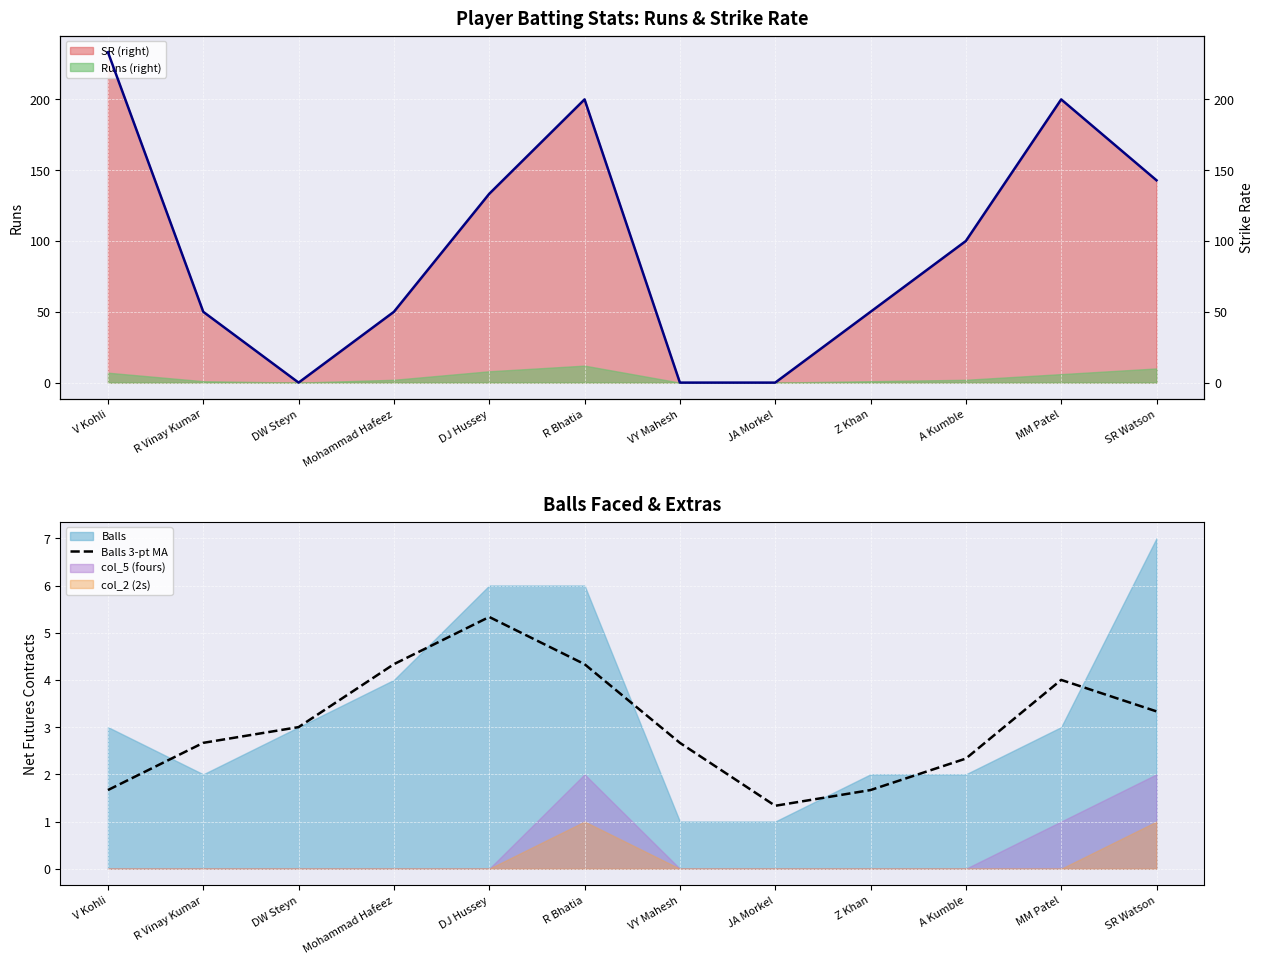

How many values in the SR line series are below 100?

6